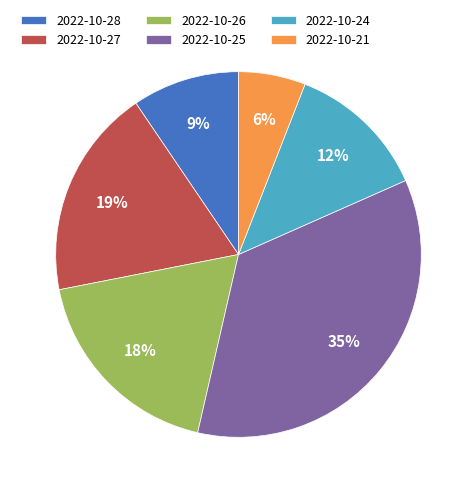

To the nearest percent, what percentage of the pie is 2022-10-24?

12%